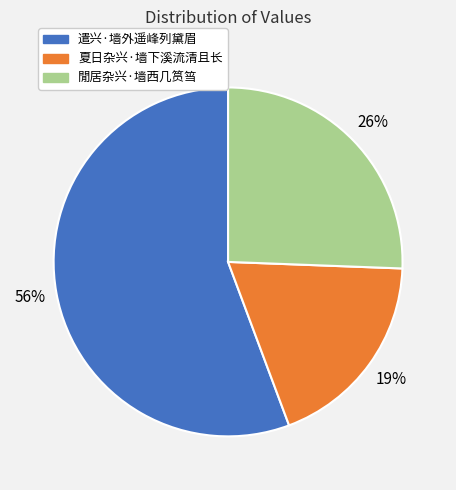

Does 遣兴·墙外遥峰列黛眉 represent more than half of the total?

Yes